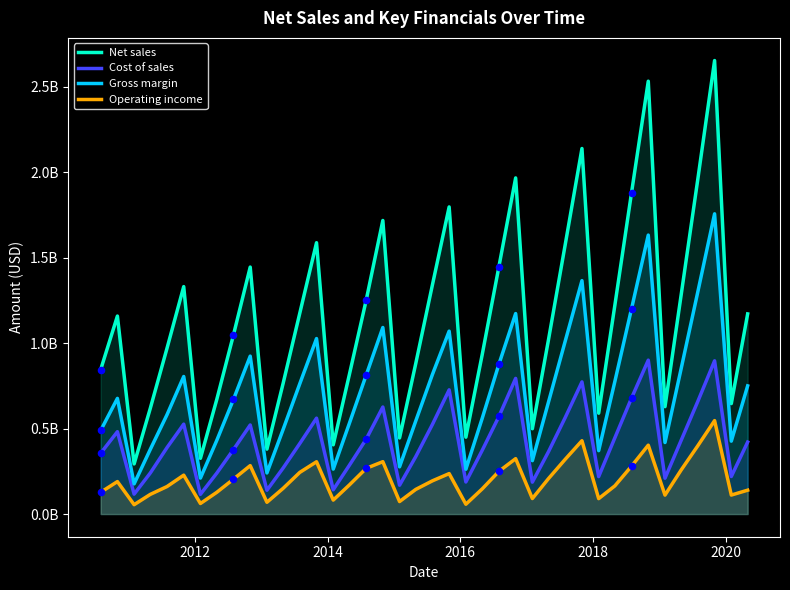

What are all the series names shown in the legend?

Net sales, Cost of sales, Gross margin, Operating income